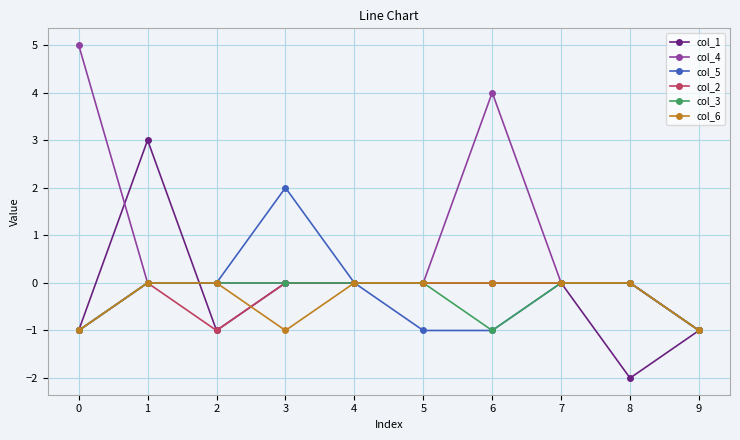

Which series has the largest total across all categories?

col_4